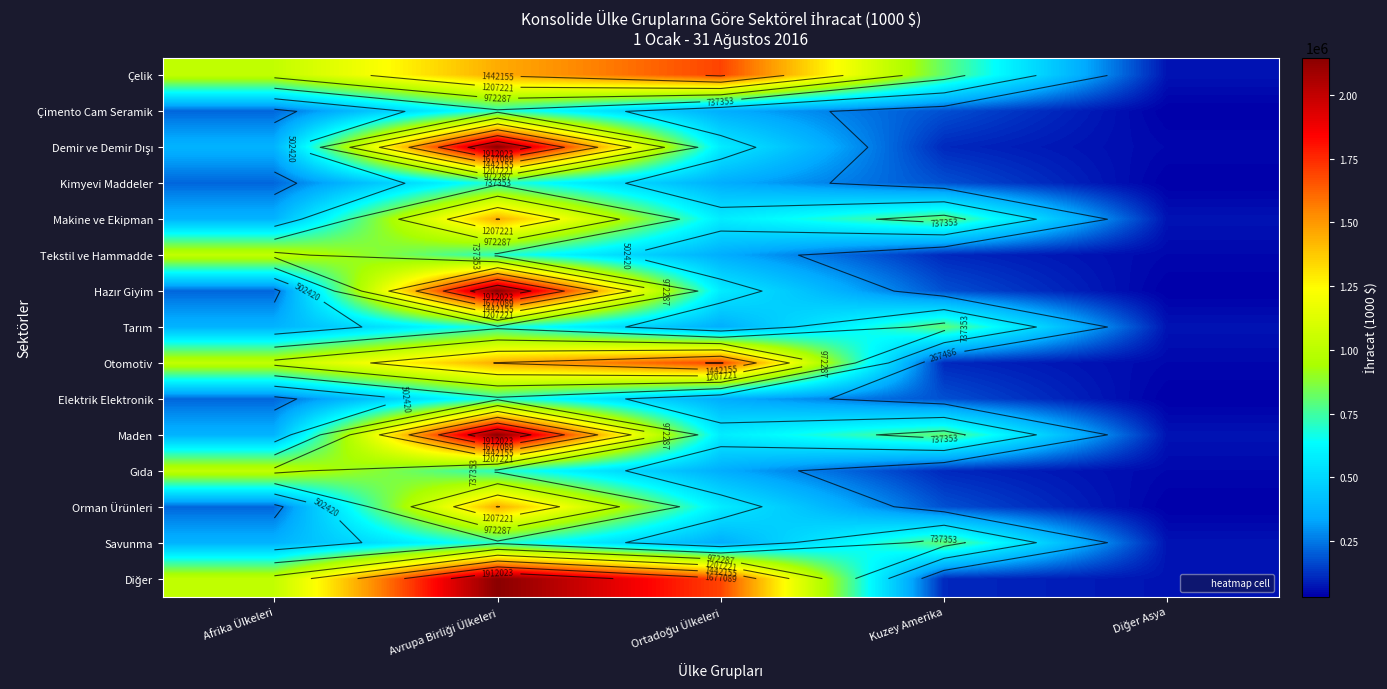

The Diğer series shows 1023489.9 at Afrika Ülkeleri. True or false?

True